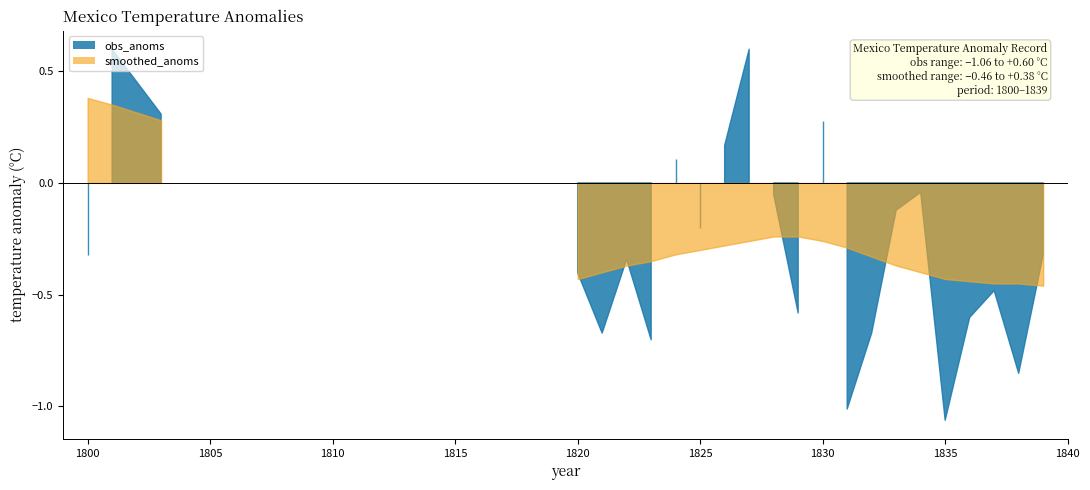

How many data points does each series have?

23